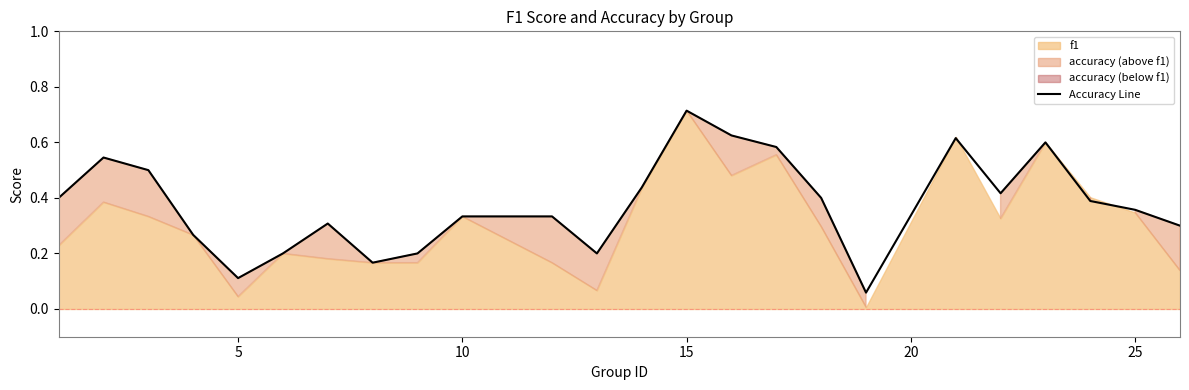

What is the greatest value displayed?

0.7